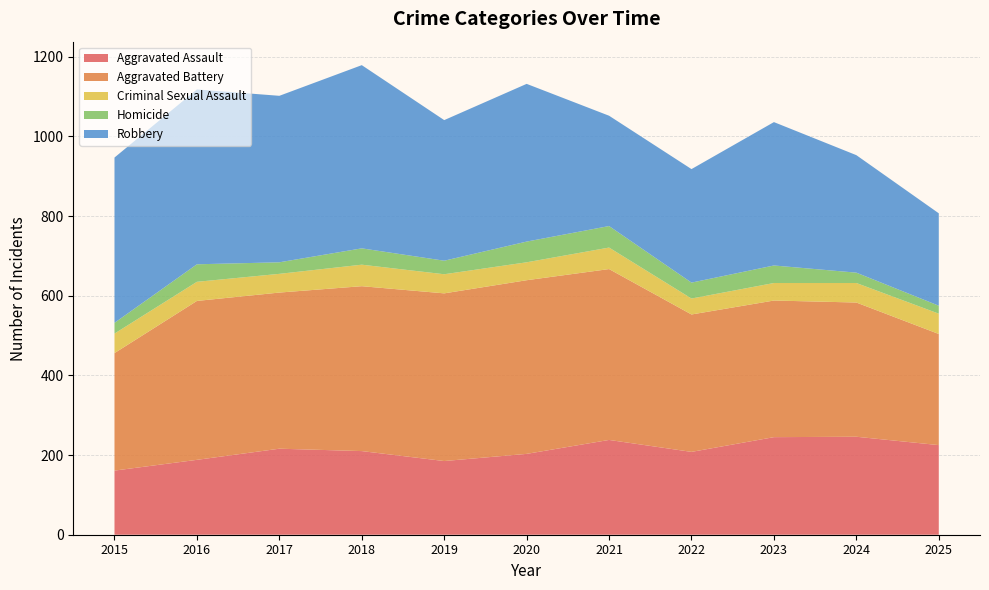

Reading right to left, list all the values displayed in this chart.

Aggravated Assault: 225	246	245	208	238	203	185	210	216	188	161
Aggravated Battery: 279	337	343	345	429	436	421	414	392	399	295
Criminal Sexual Assault: 51	49	44	40	54	45	48	54	47	48	49
Homicide: 20	26	44	40	54	52	34	41	29	44	27
Robbery: 232	295	360	285	277	396	353	460	418	439	415